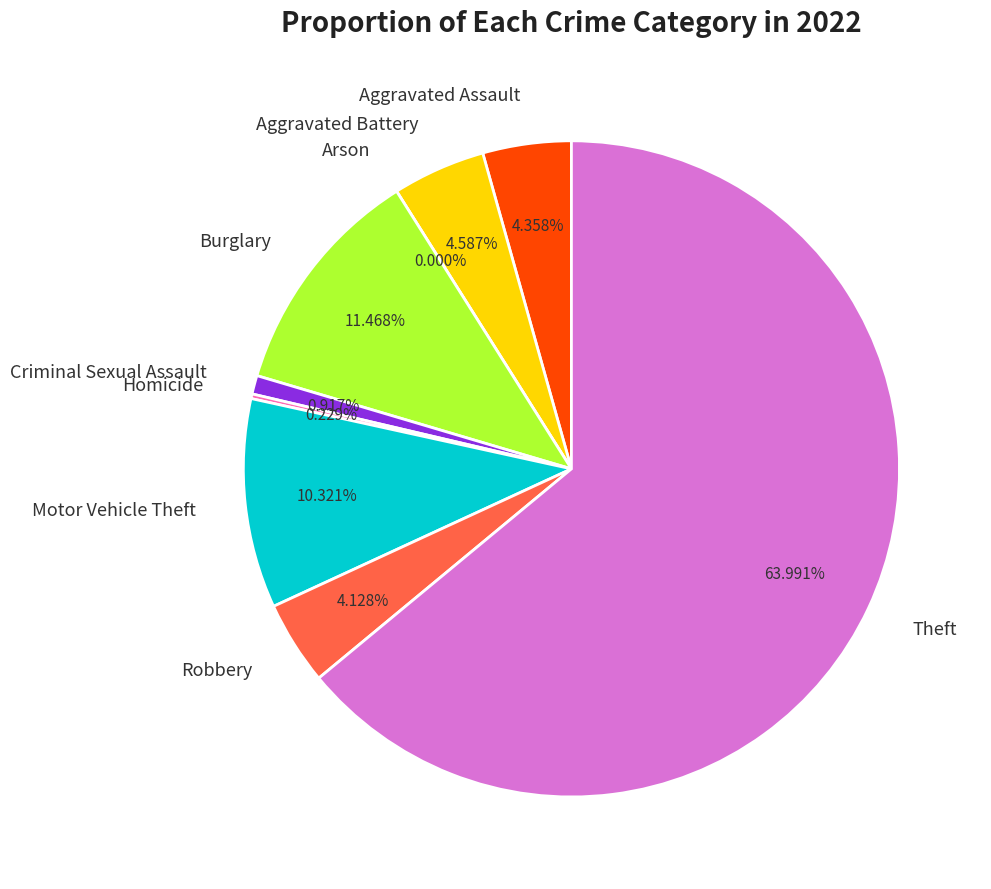

To the nearest percent, what is the combined percentage of Motor Vehicle Theft and Aggravated Assault?

15%